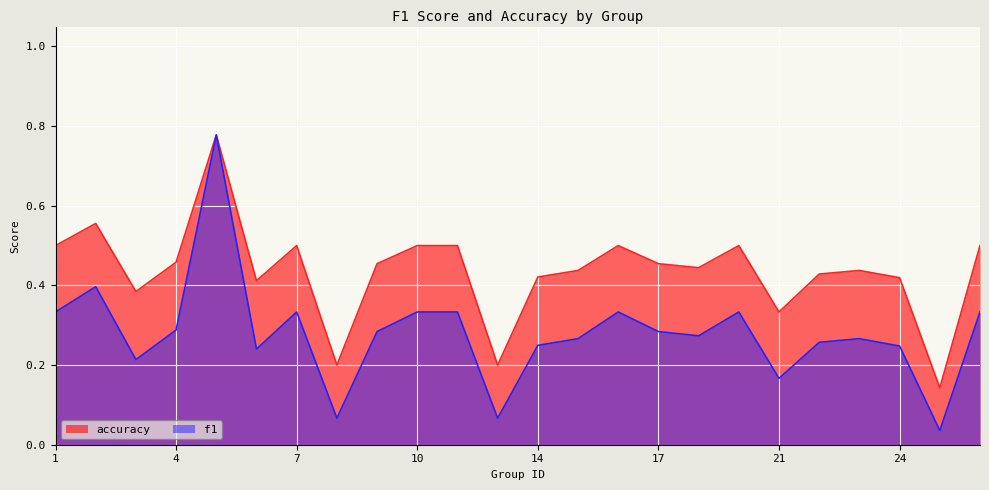

How many distinct data groups are displayed?

2